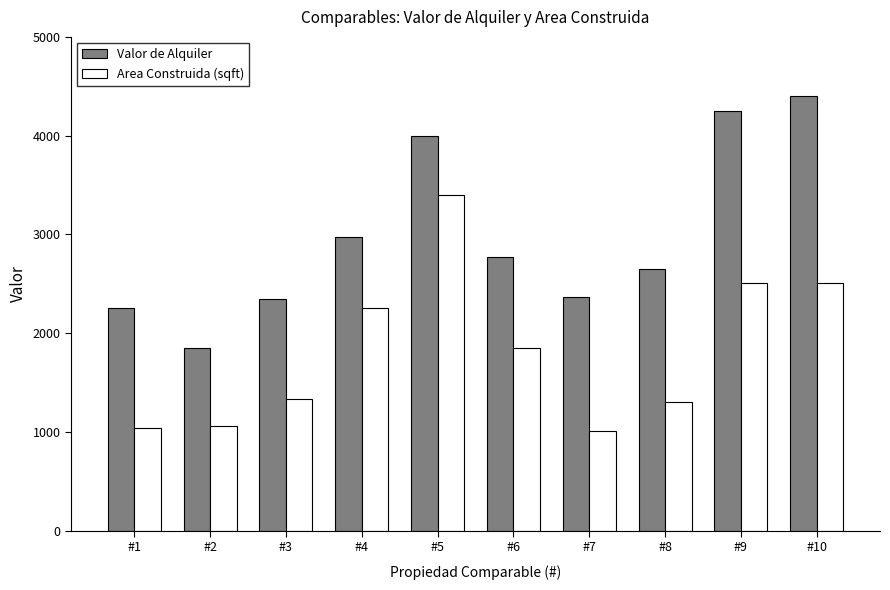

What is the difference between the highest and lowest values at #5?

599